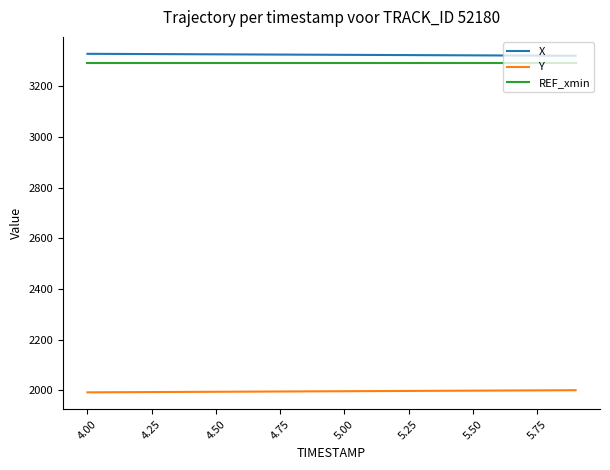

True or false: REF_xmin and Y cross at least once.

False